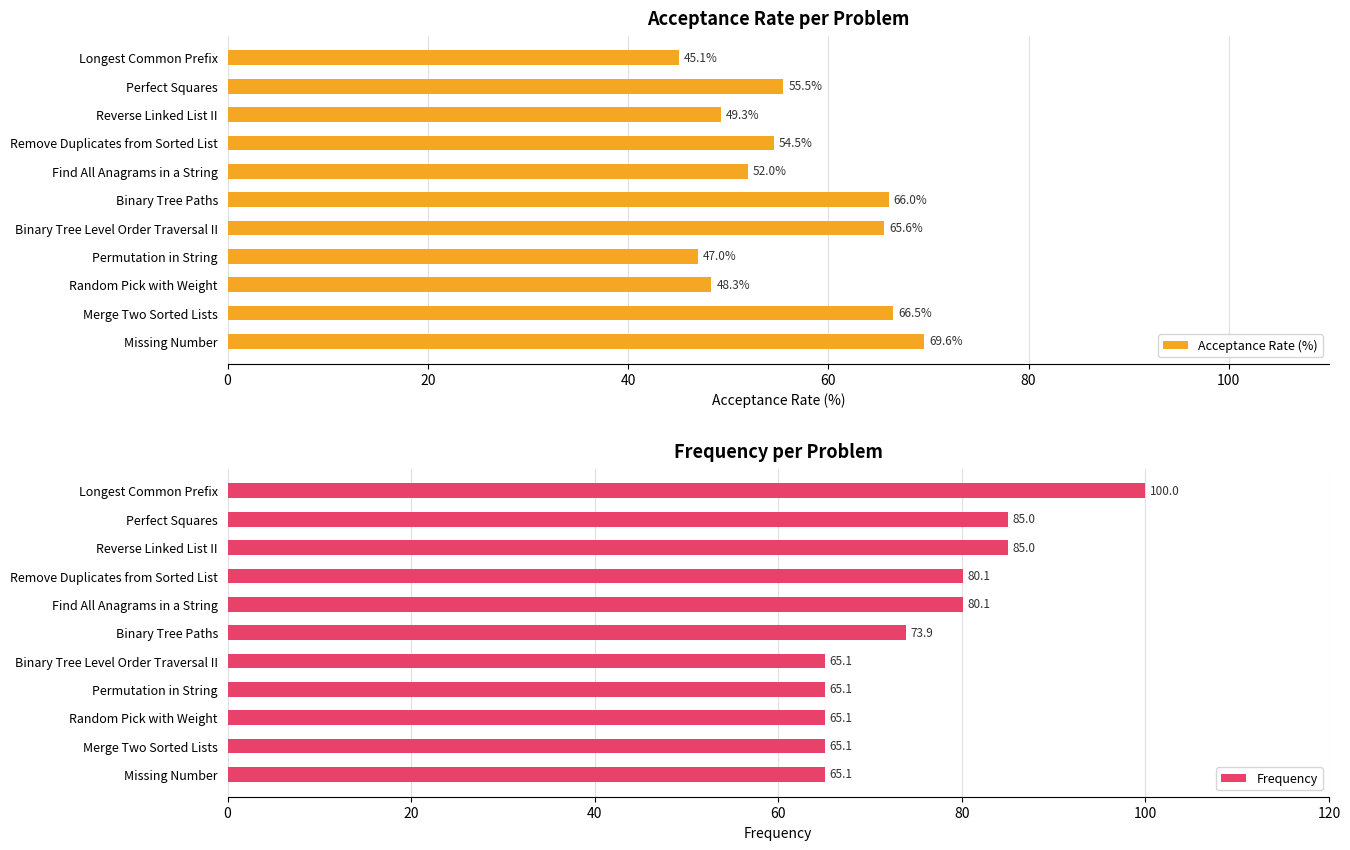

Which series has the largest total across all categories?

Frequency